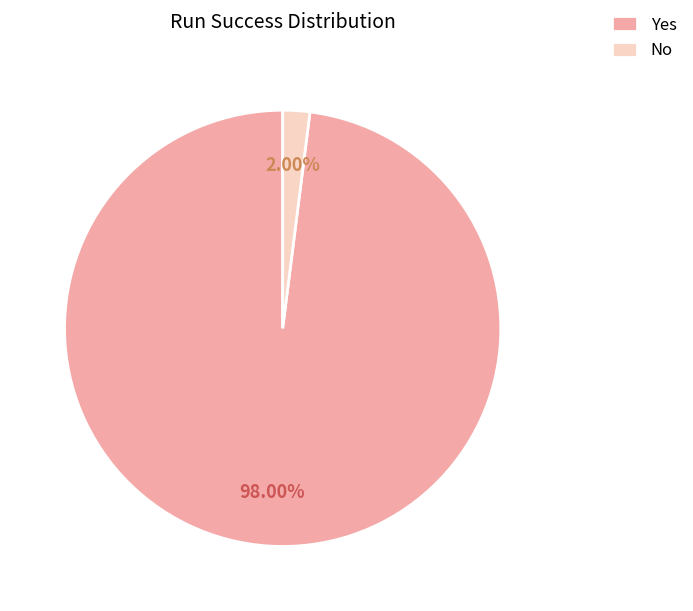

Is No the majority of the pie?

No